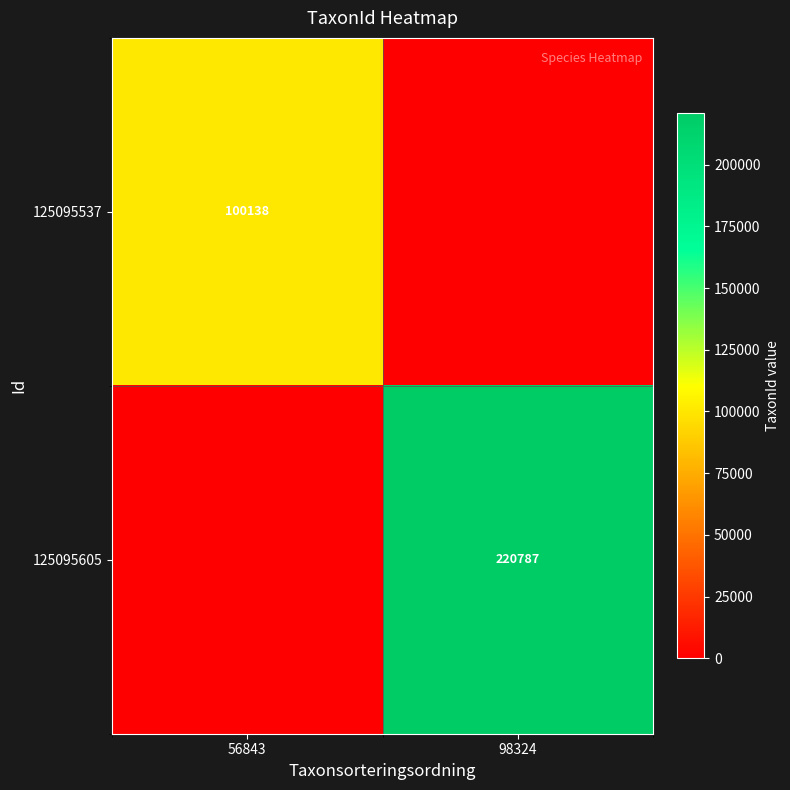

The 125095605 series shows 369996 at 98324. True or false?

False